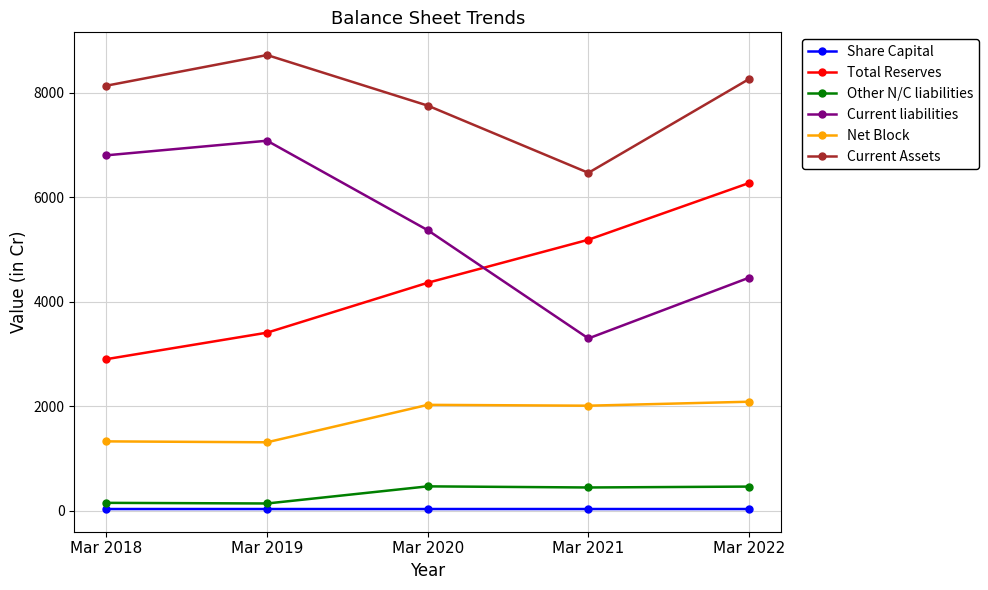

Rank the categories by Current liabilities value from highest to lowest.

Mar 2019, Mar 2018, Mar 2020, Mar 2022, Mar 2021